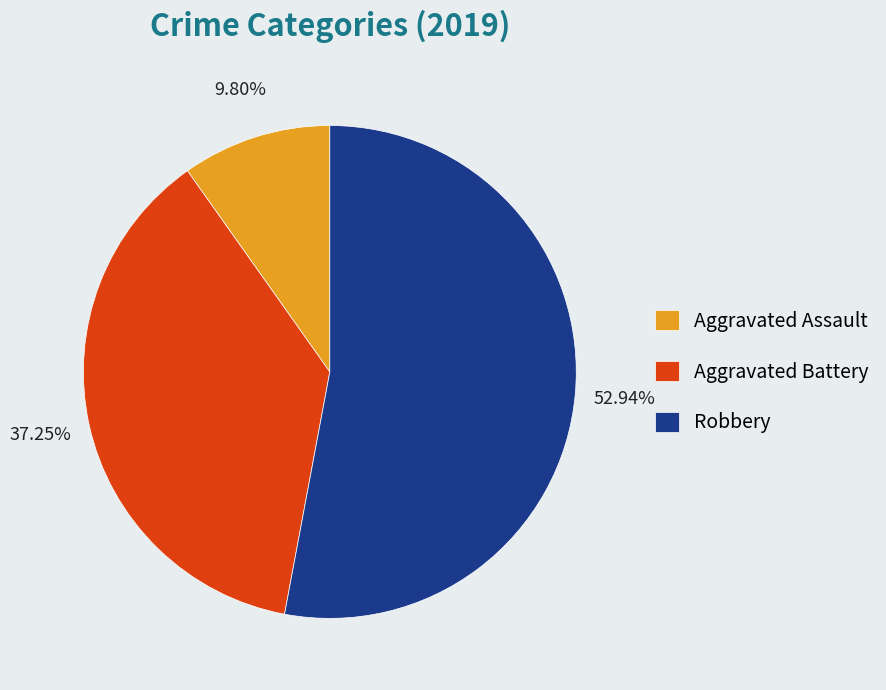

Which slice is the largest?

Robbery